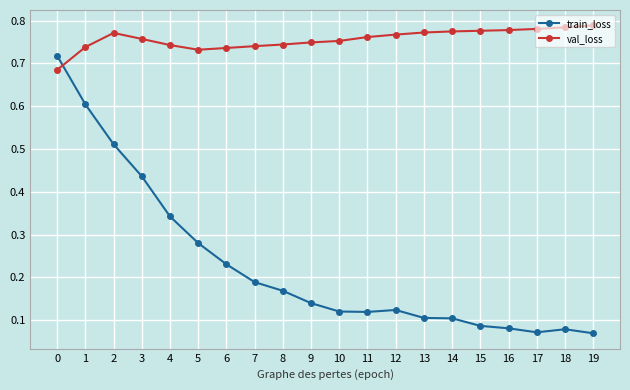

Which series has the largest total across all categories?

val_loss